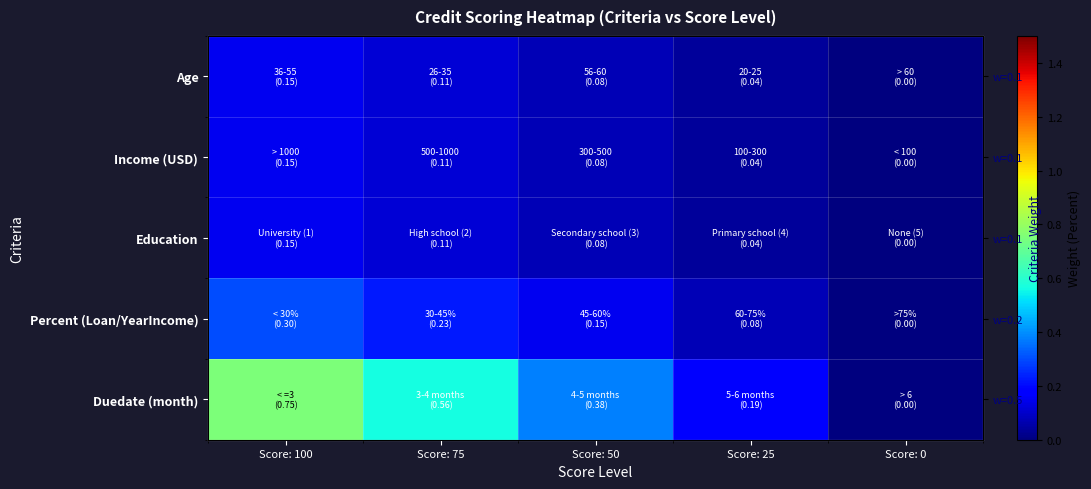

True or false: Duedate (month) has a value of 0.6 at Score: 75.

True